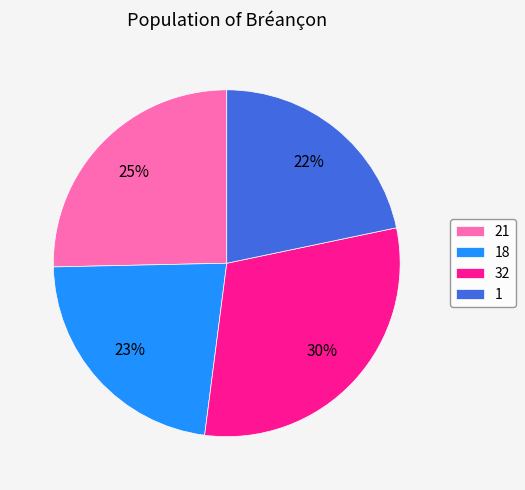

Is it true that 32 is 19% of the pie?

False